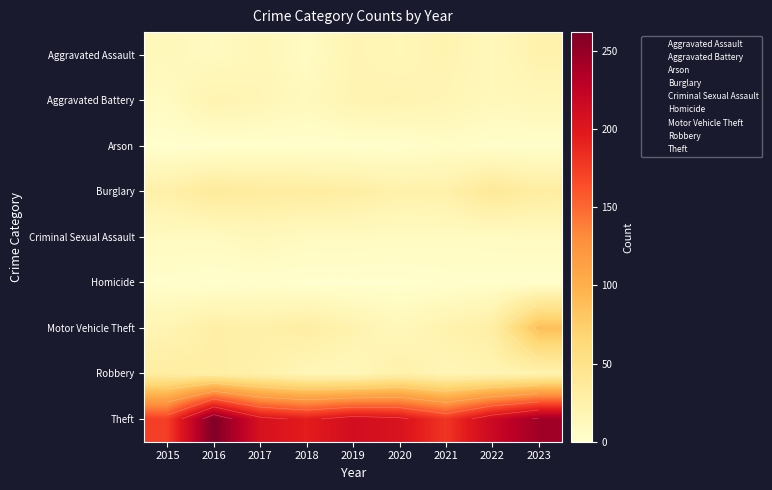

At how many categories does at least one series exceed 2?

9